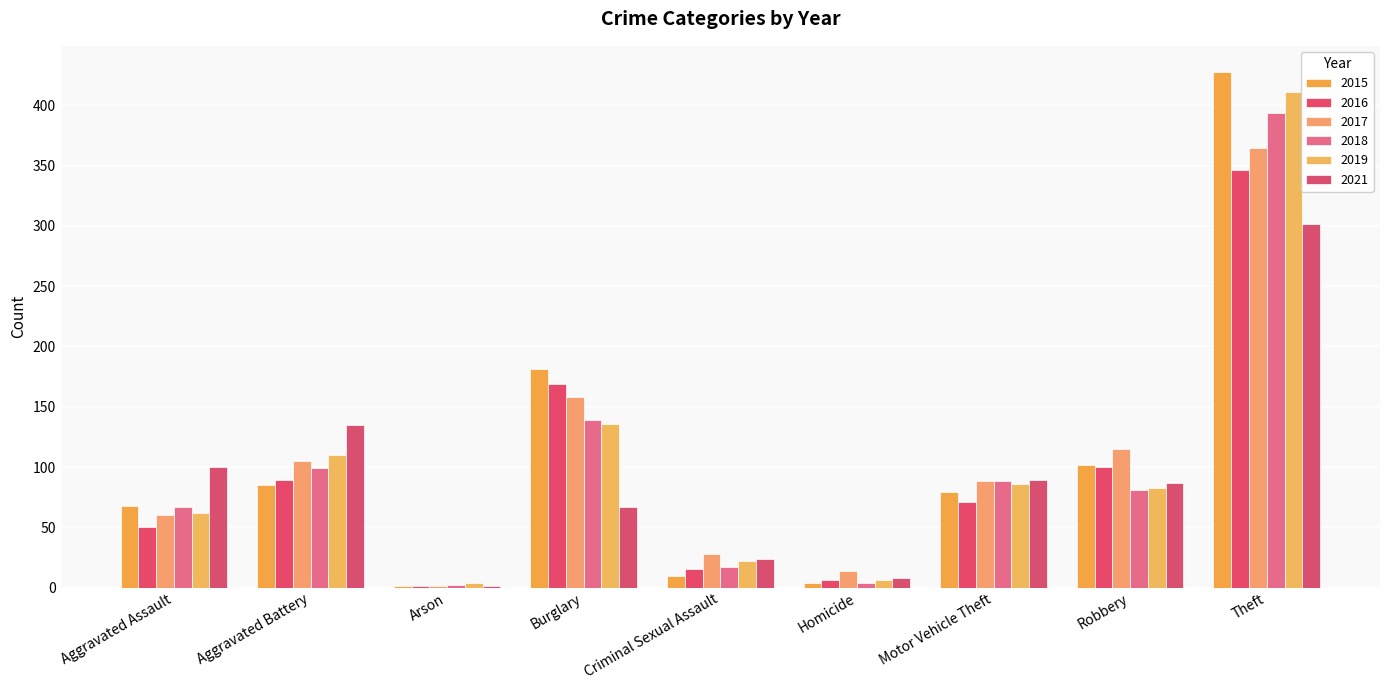

What is the difference between the highest and lowest values at Arson?

3